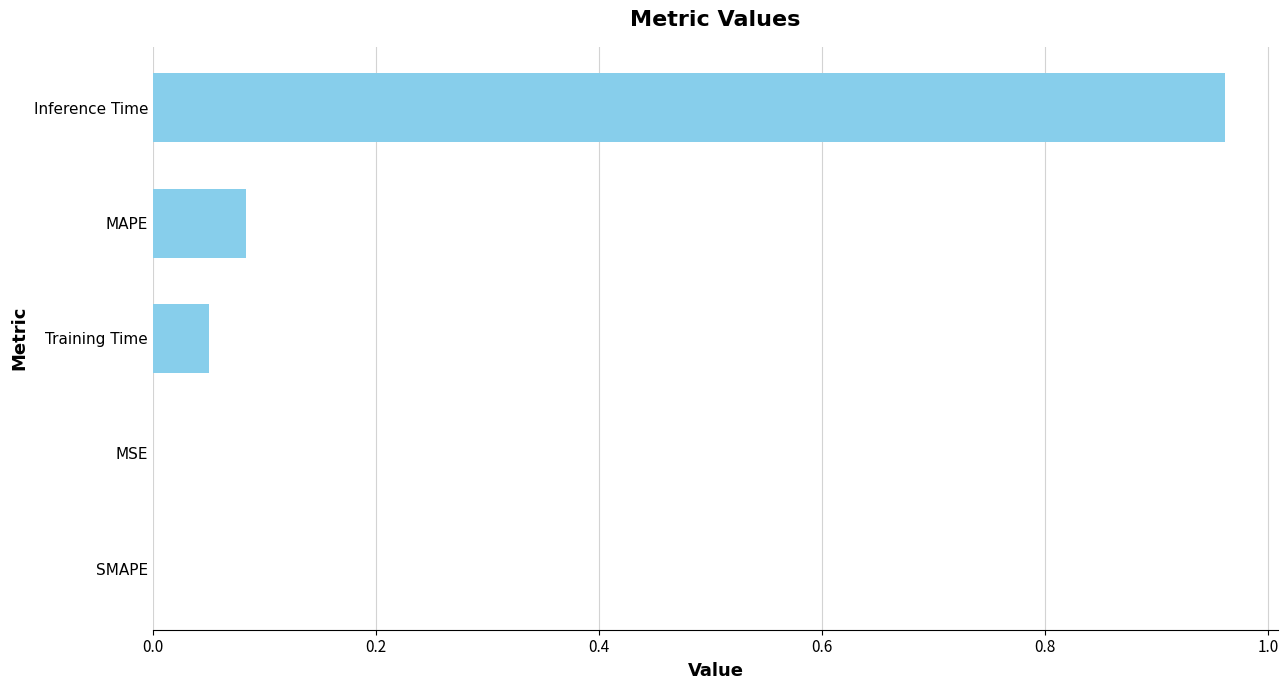

What is the sum of all values?

1.1